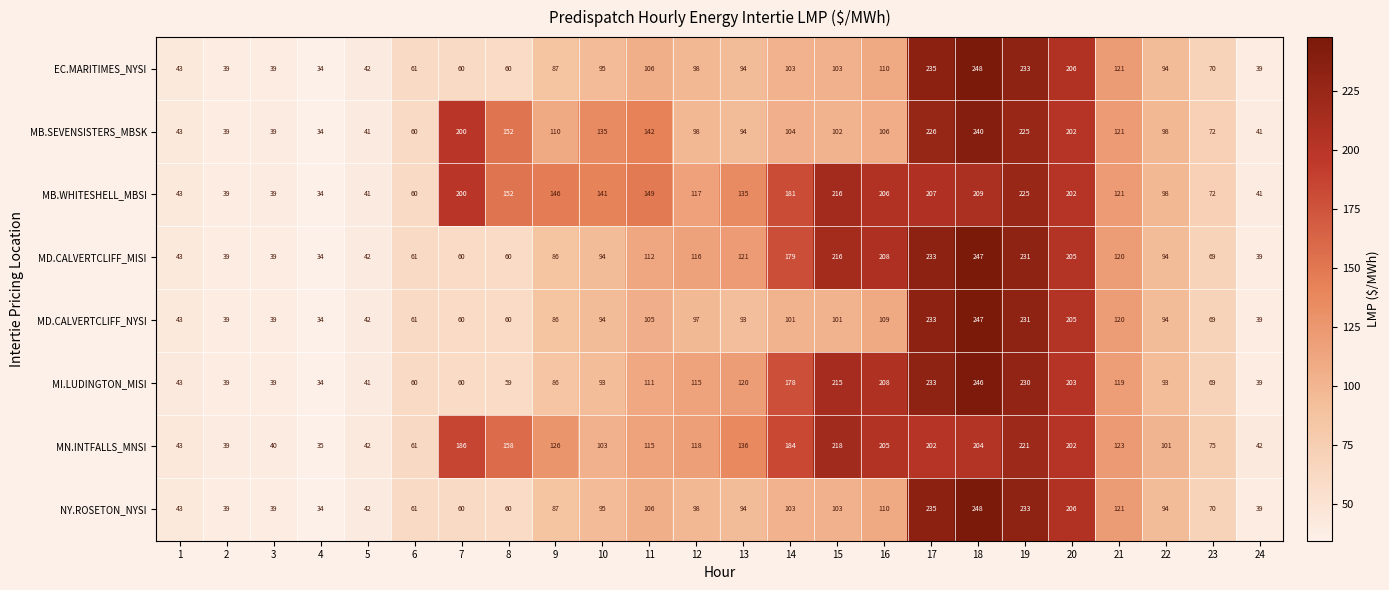

Which category has the lowest value across all series?

4